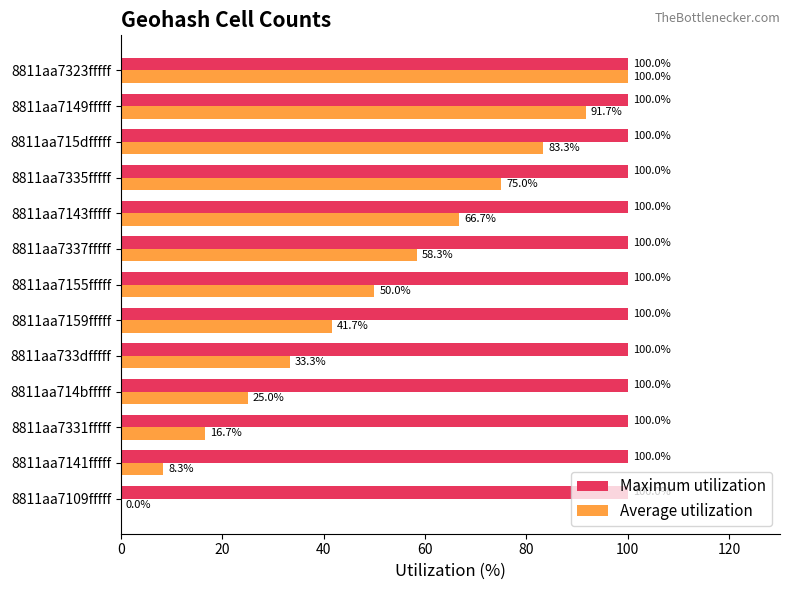

Between 8811aa733dfffff and 8811aa7323fffff, which series saw the biggest shift?

Average utilization